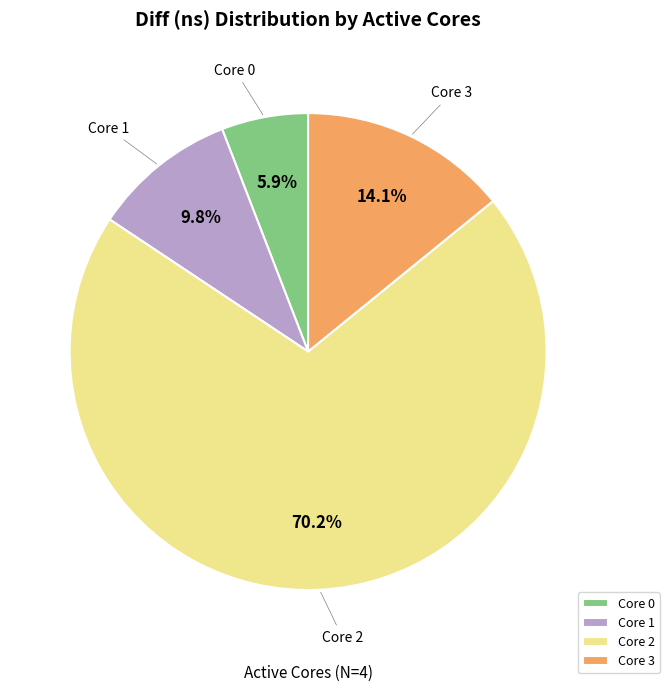

Does Core 0 represent more than half of the total?

No